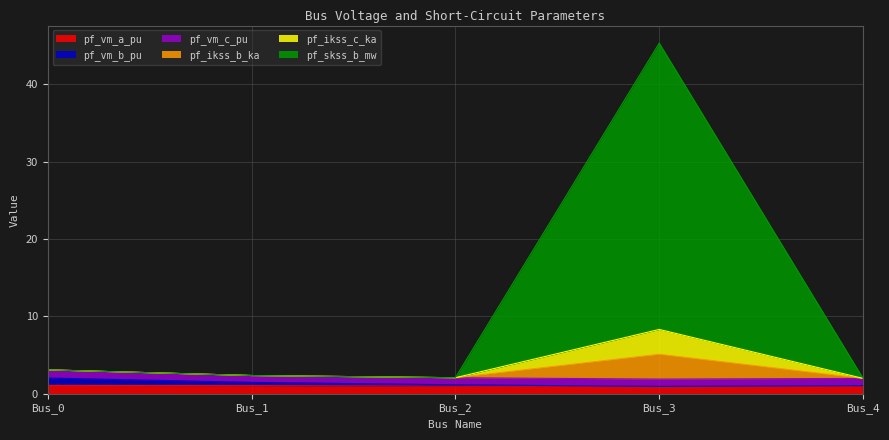

Does the chart display data point markers on the line(s)?

No